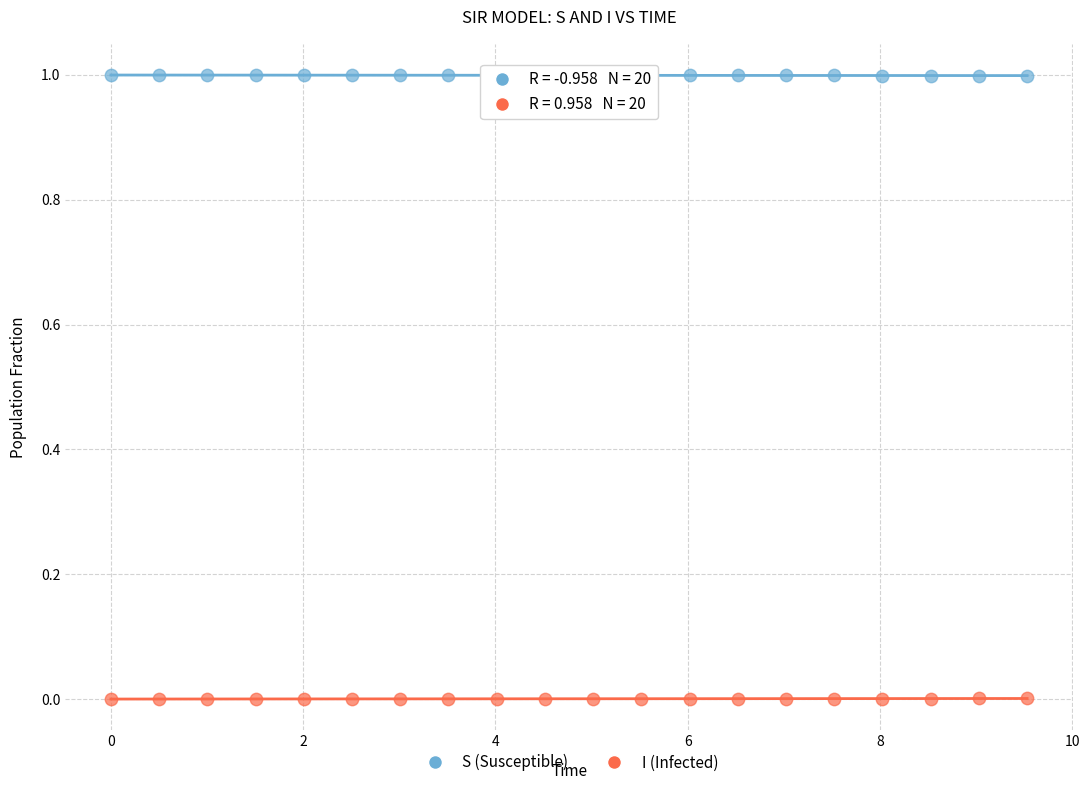

What is the X range (max minus min) for the scatter plot?

9.5